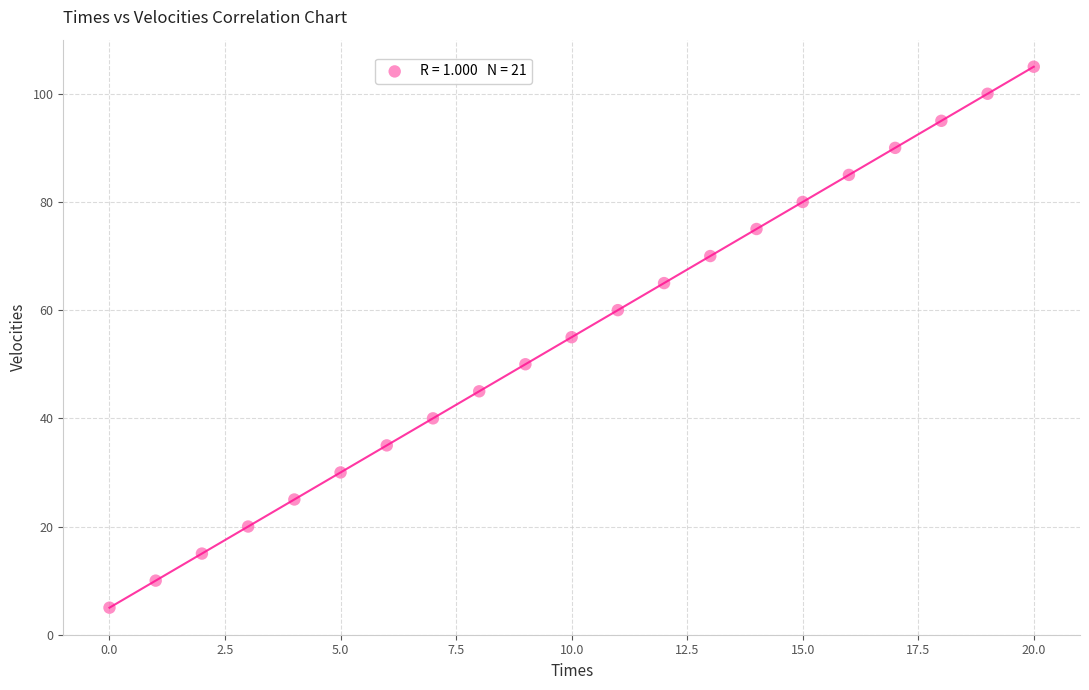

What is the range of Y values (max minus min)?

100